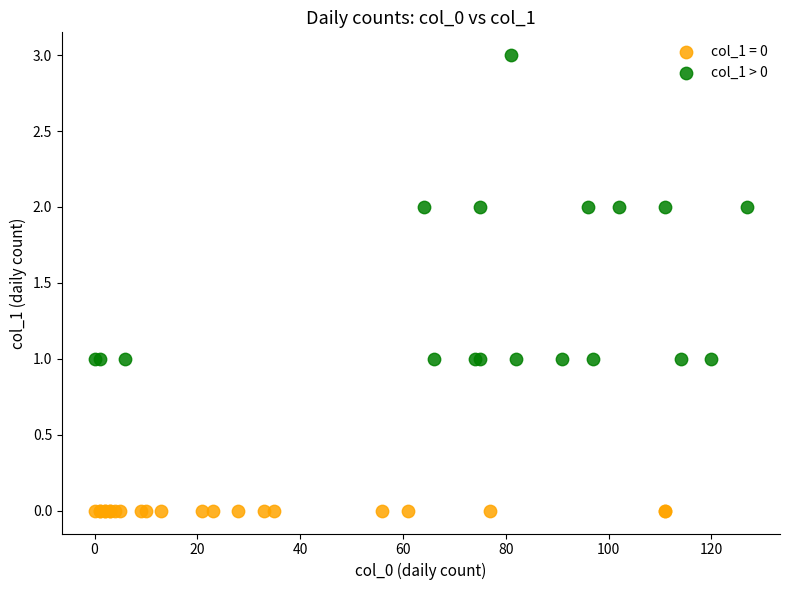

Which series reaches the minimum Y coordinate?

col_1 = 0